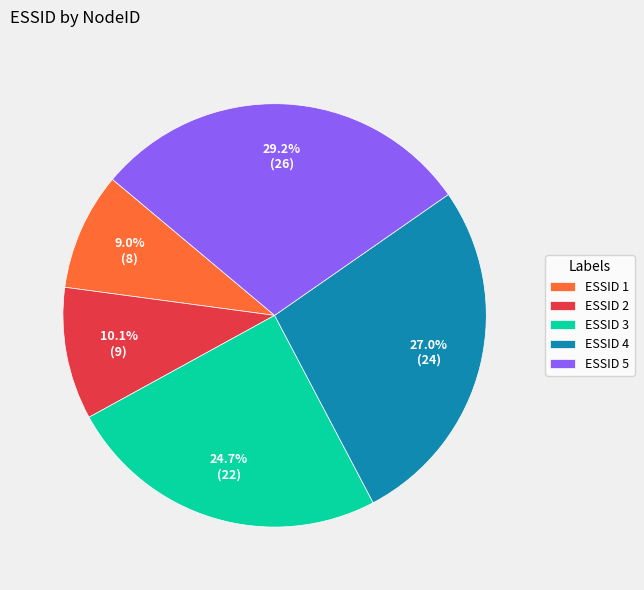

Rank the categories by value from highest to lowest.

ESSID 5, ESSID 4, ESSID 3, ESSID 2, ESSID 1